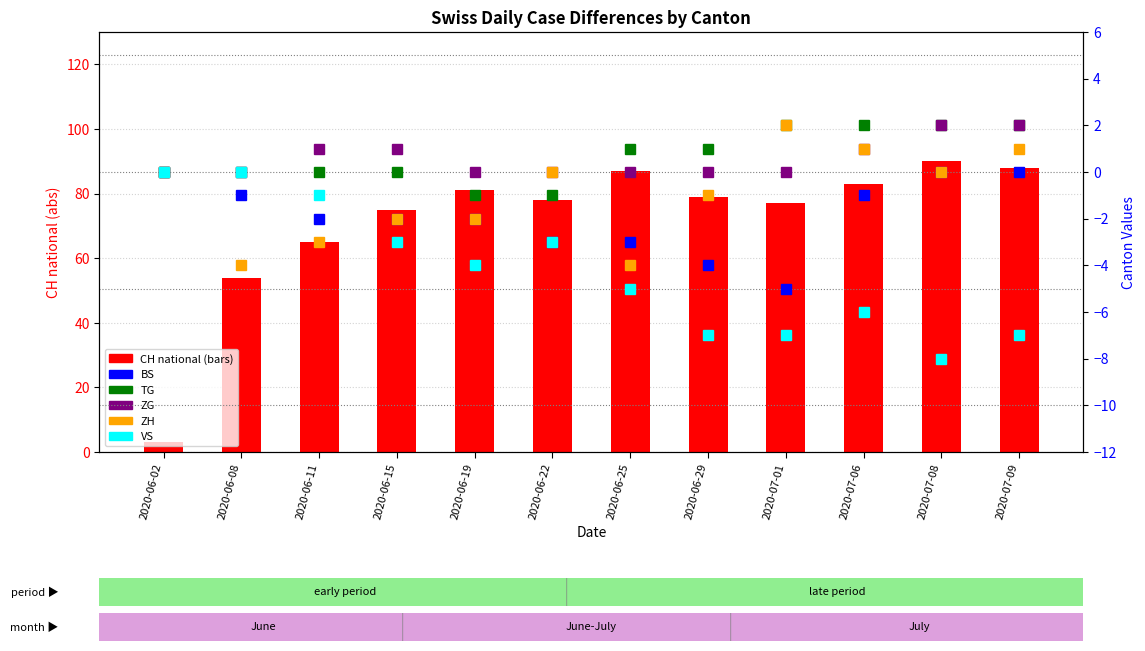

What is the spread (max minus min) of values at 2020-06-25?

92